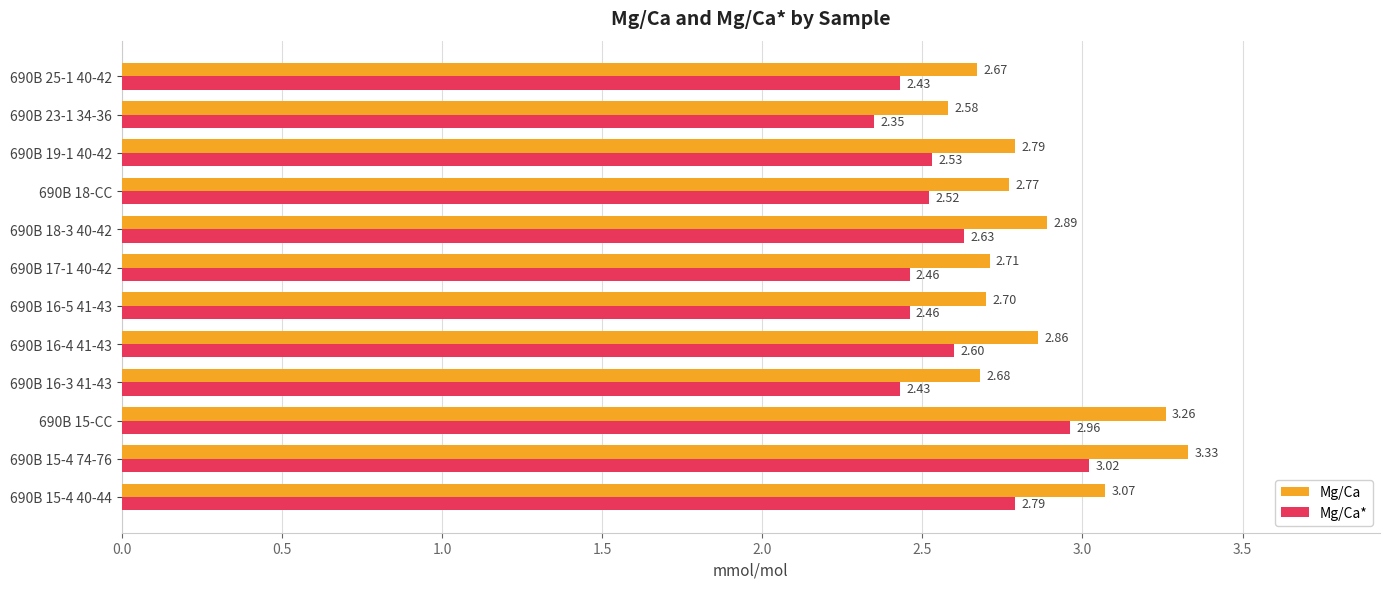

List the series in order of their peak value, lowest first.

Mg/Ca*, Mg/Ca